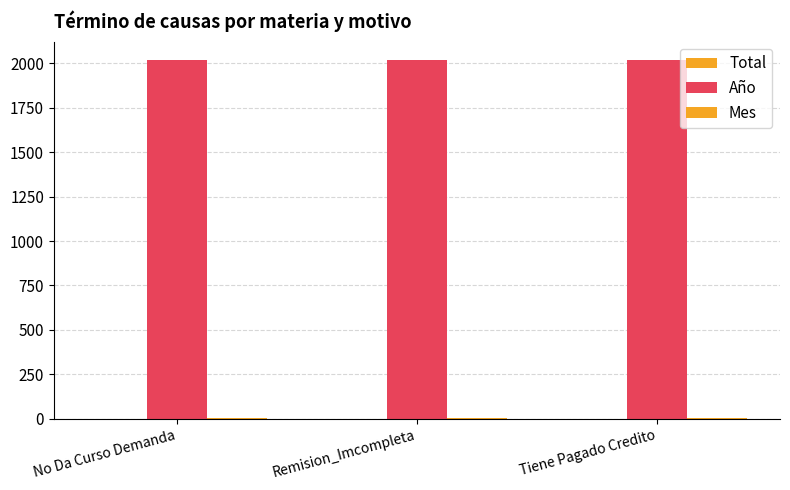

Which series has the largest total across all categories?

Año